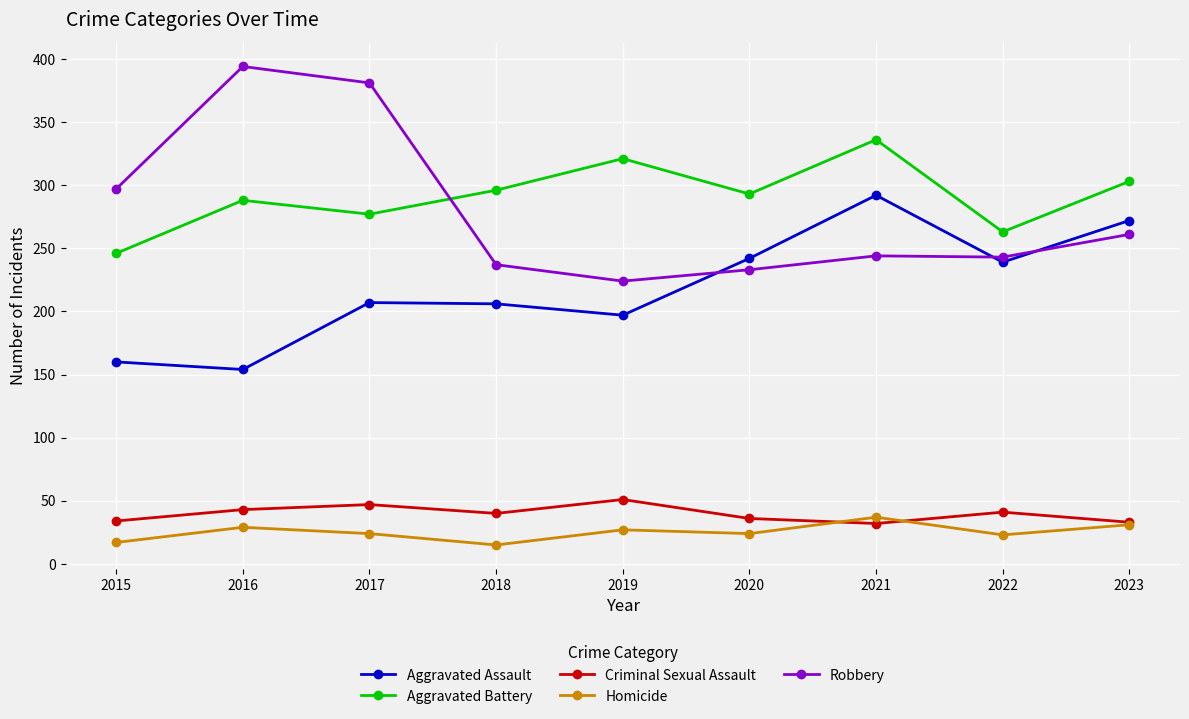

Read the Criminal Sexual Assault value at 2020.

36